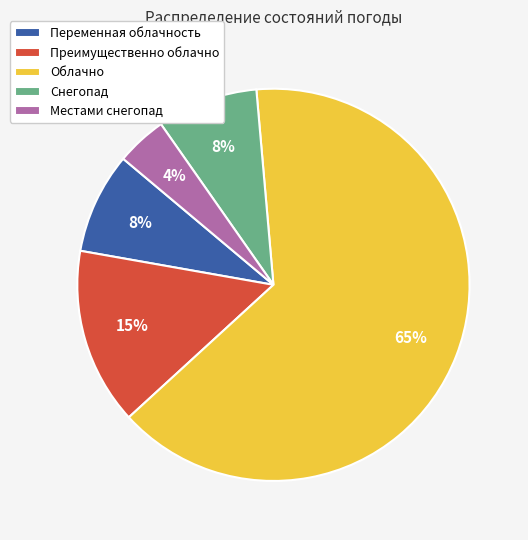

Is the sum of Преимущественно облачно and Облачно greater than half?

Yes